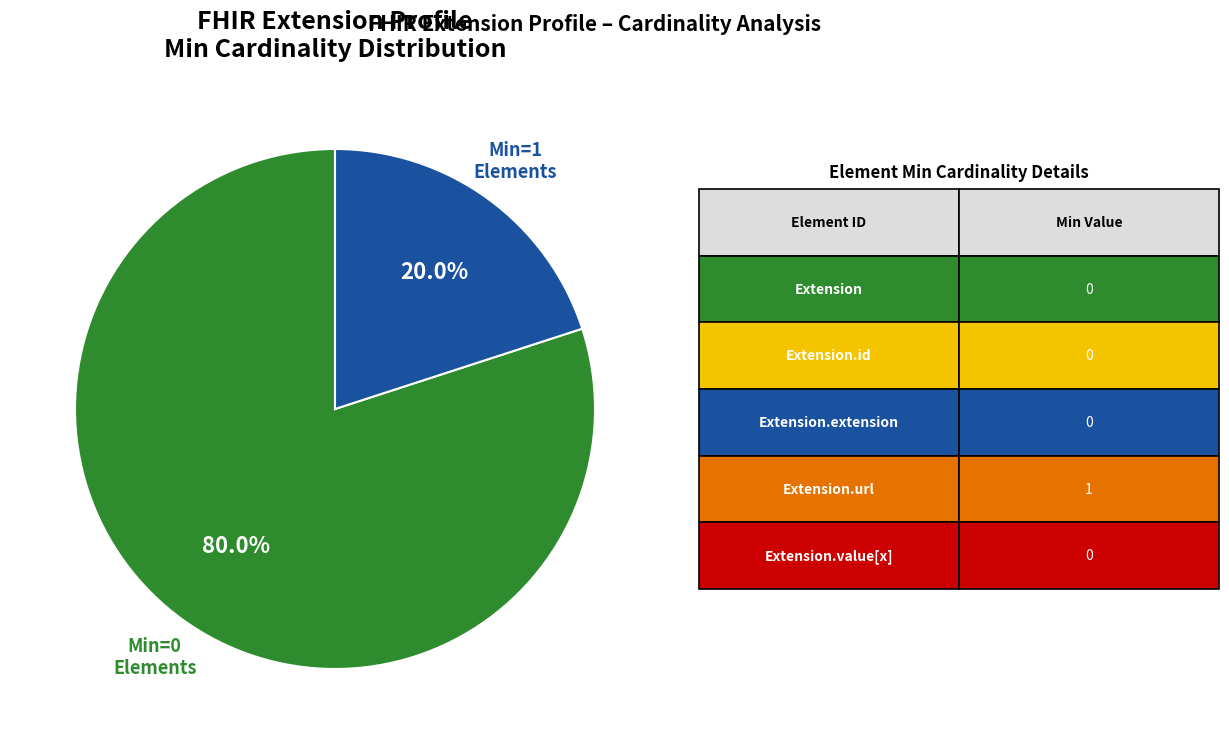

Is there any slice that represents more than half of the pie?

Yes